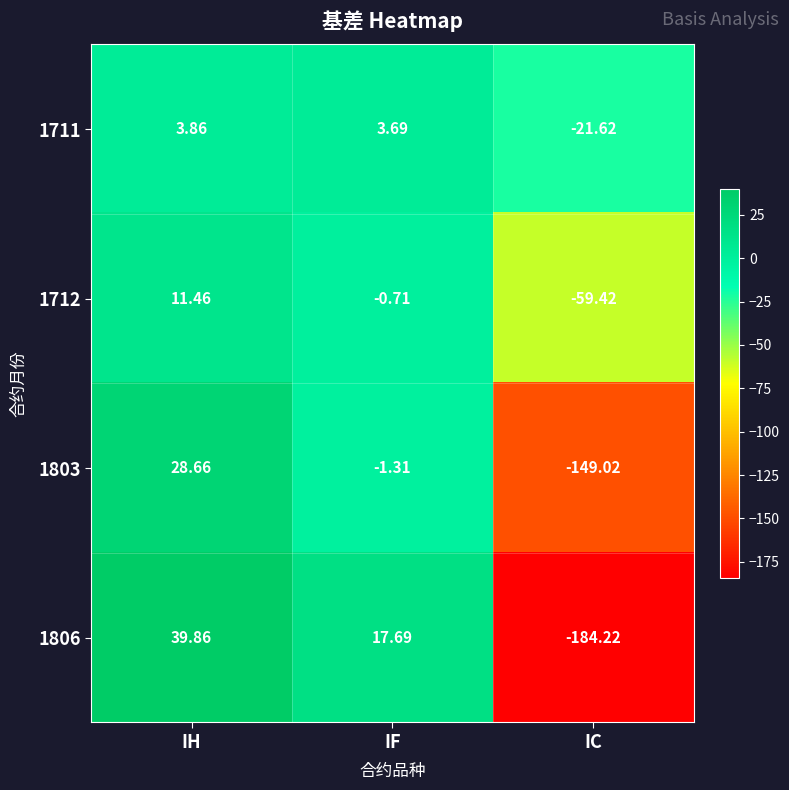

Where is 1803 nearest to the value -60?

IF